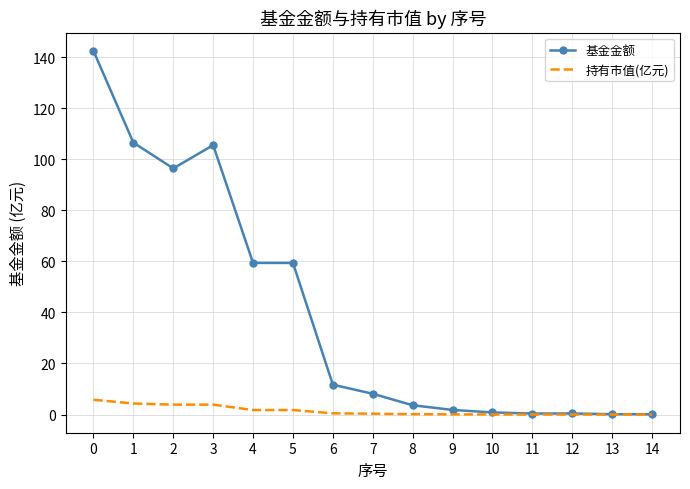

Between 7 and 13, which series saw the biggest shift?

基金金额